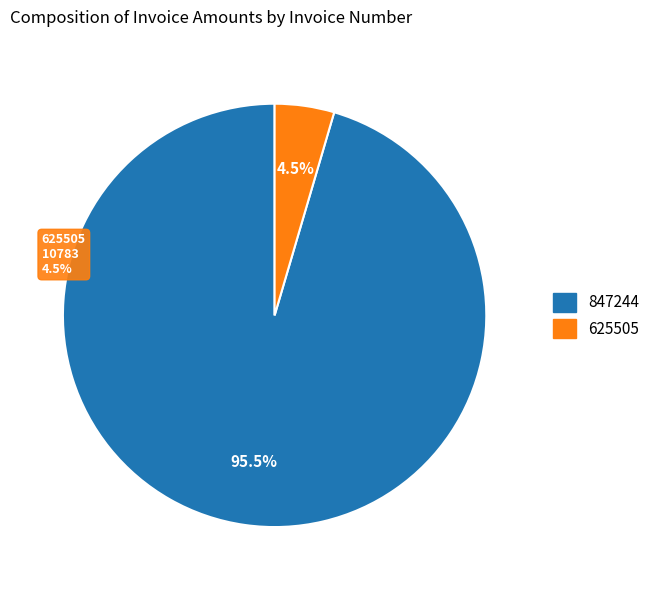

What is the total percentage of 625505 and 847244?

100.0%